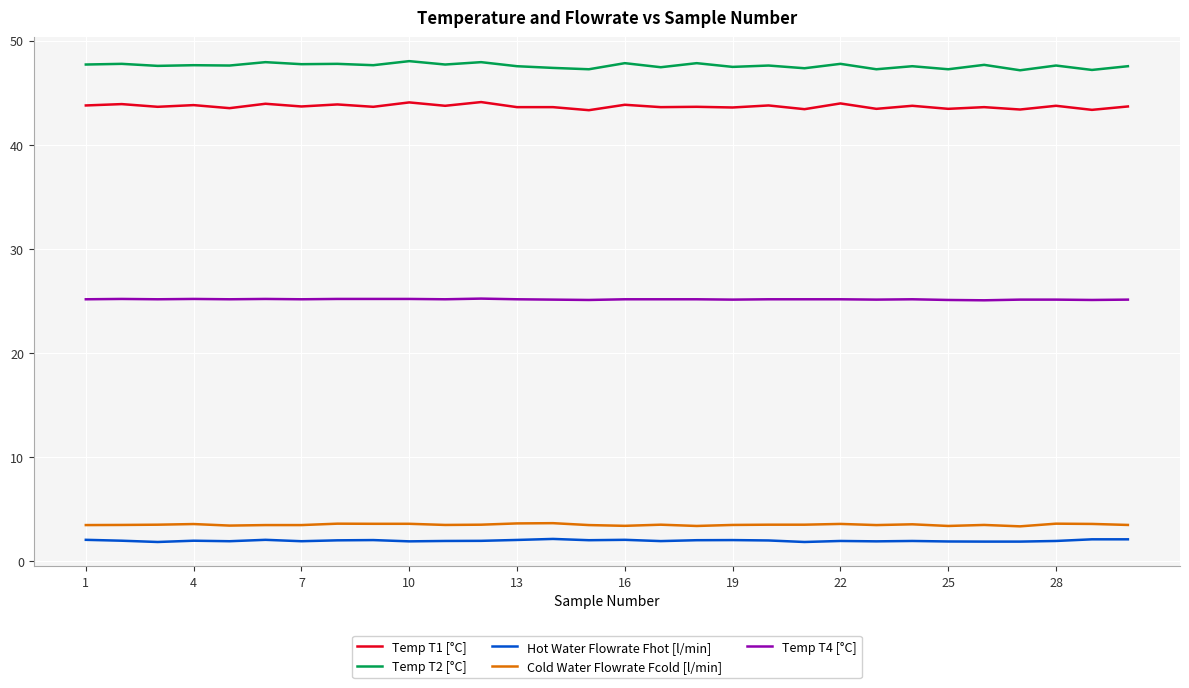

What is the sum of all Temp T4 [°C] values?

754.7